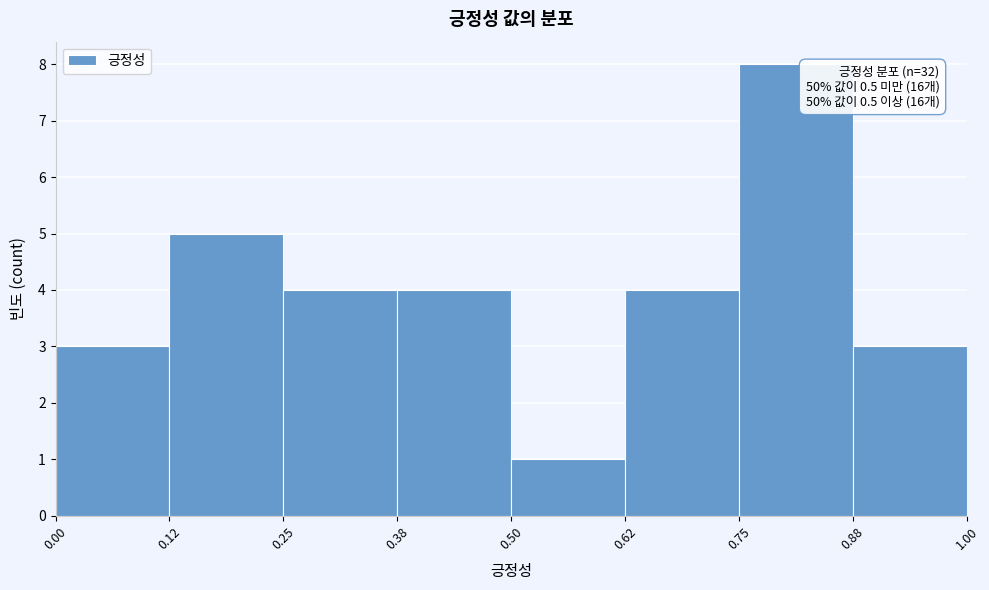

Over which range of the x-axis is the bar tallest?

0.75 to 0.88